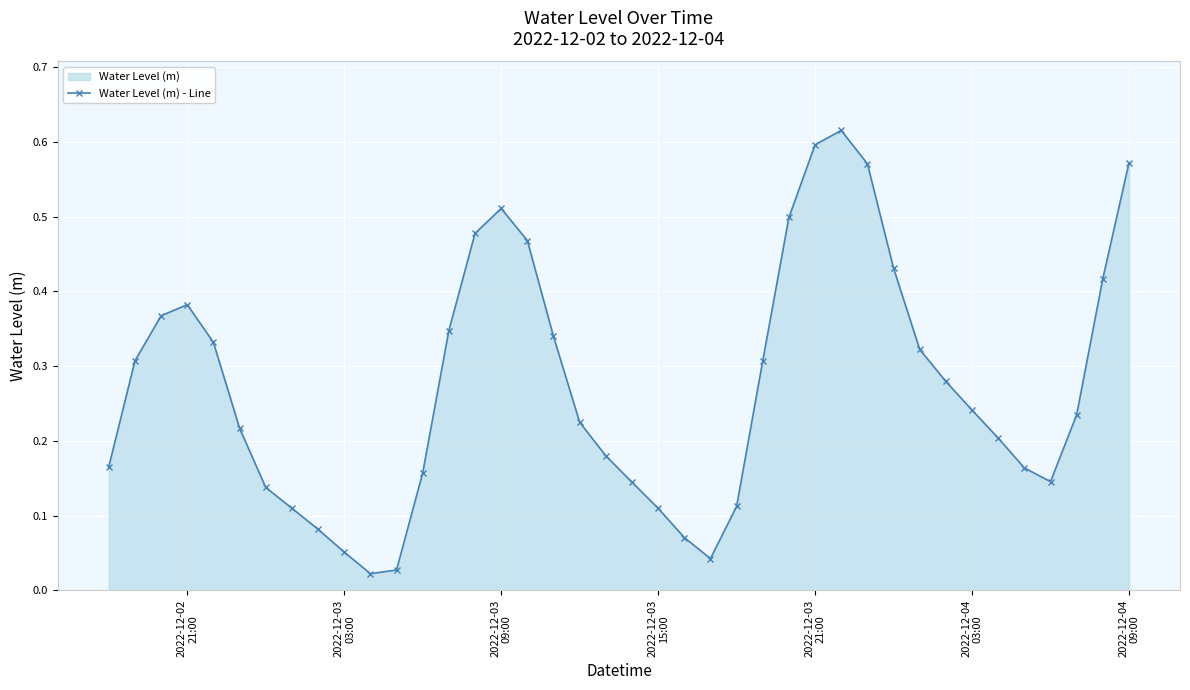

True or false: the data has more than 2 interior local peaks.

True